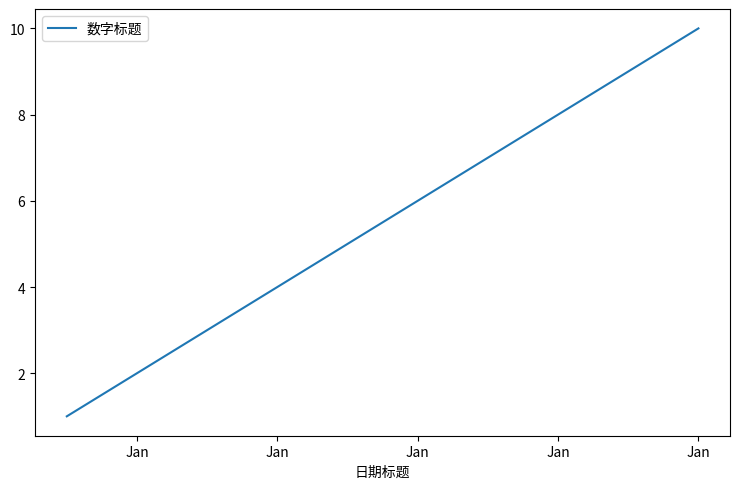

What is the difference between the second highest and second lowest values?

7